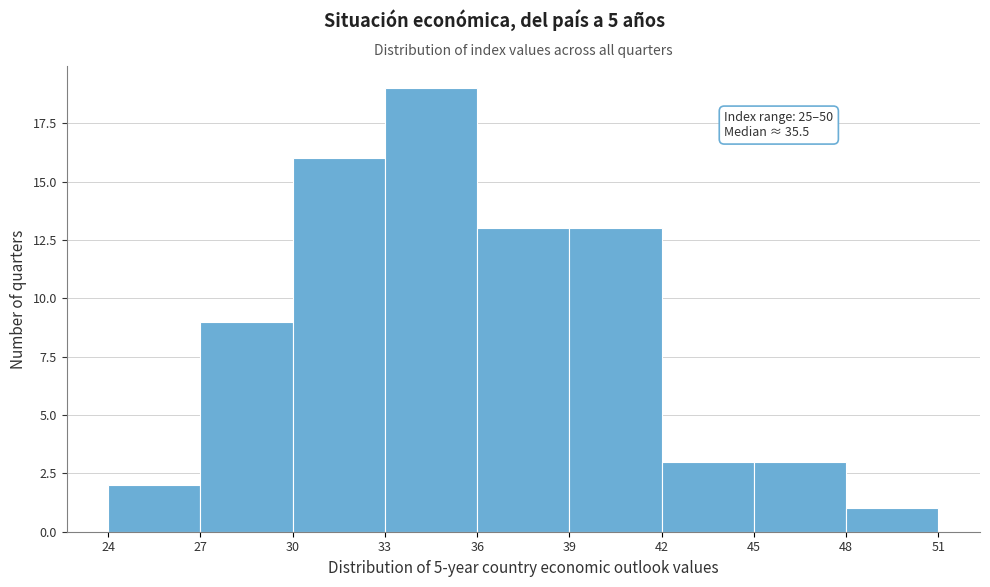

Which range on the x-axis has the tallest bar?

33 to 36